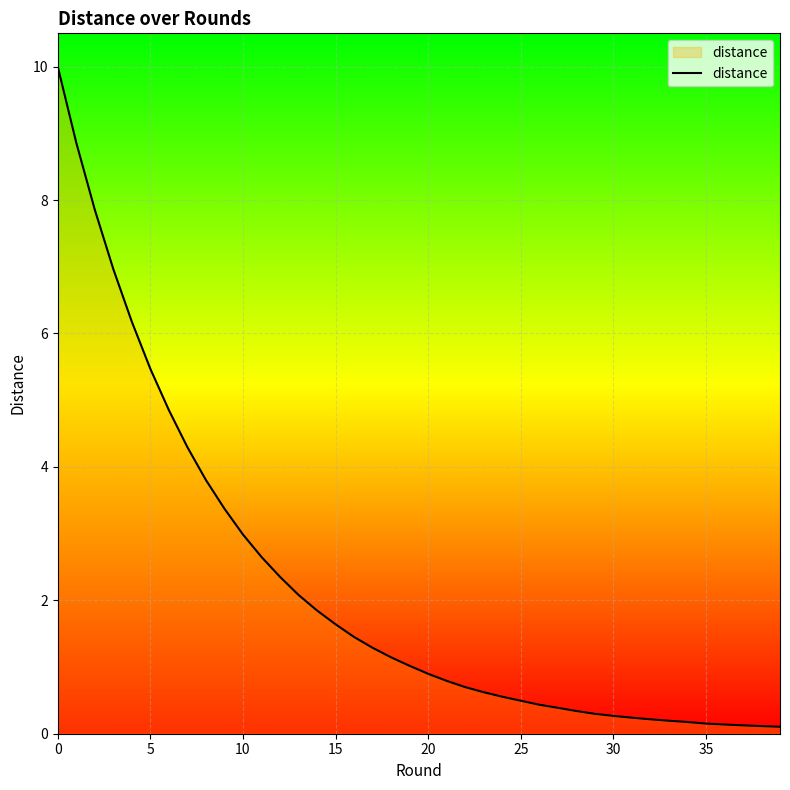

What is the difference between the maximum and minimum values?

9.9